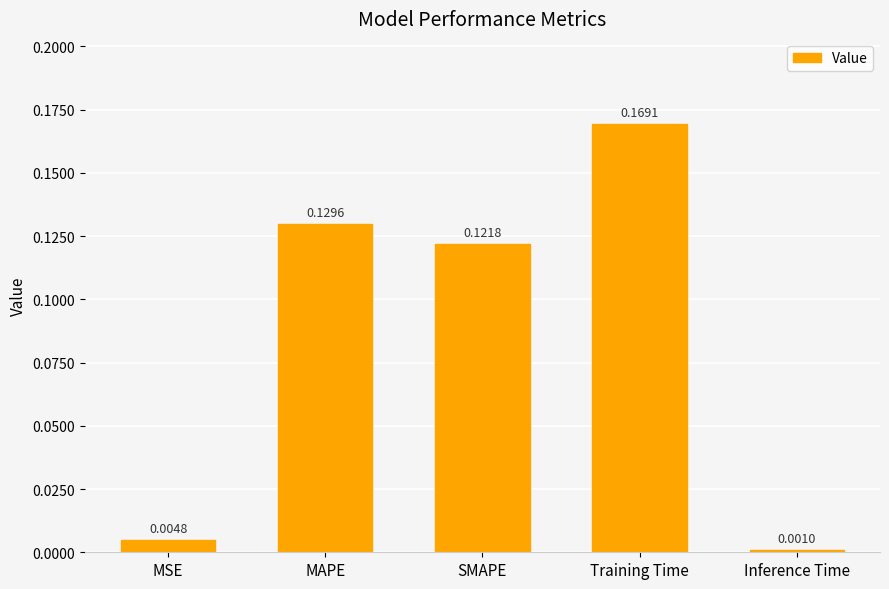

At which category does the chart reach its minimum across all series?

Inference Time